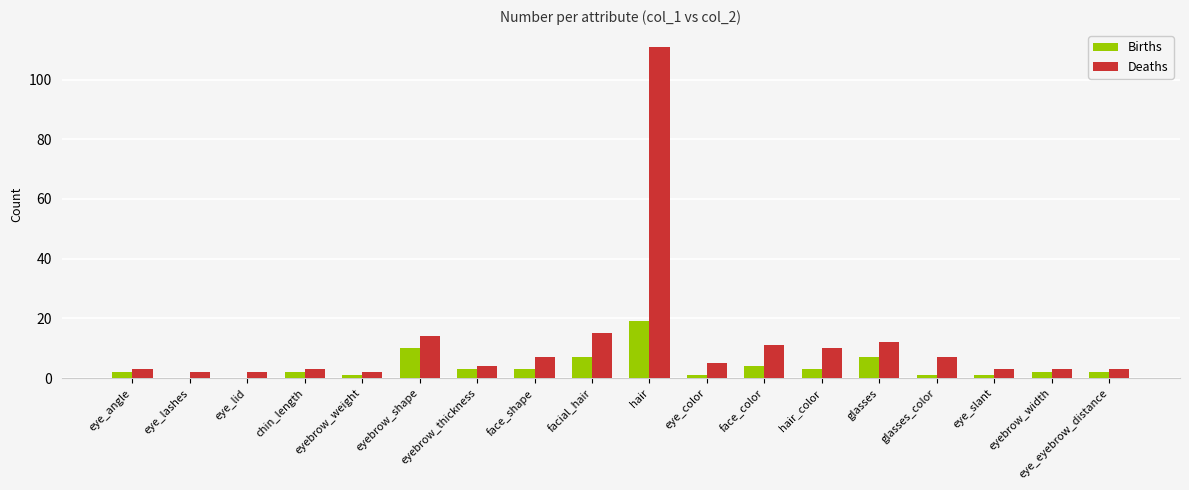

Which series has the largest range (max minus min)?

Deaths